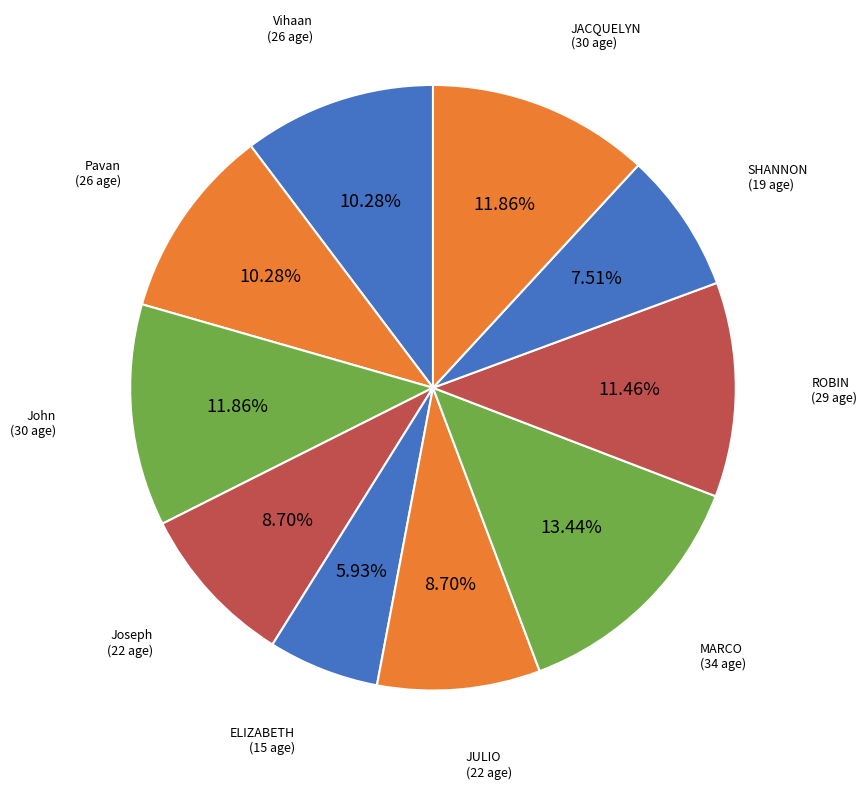

To the nearest percent, what is the difference between the largest and smallest slice percentages?

8%